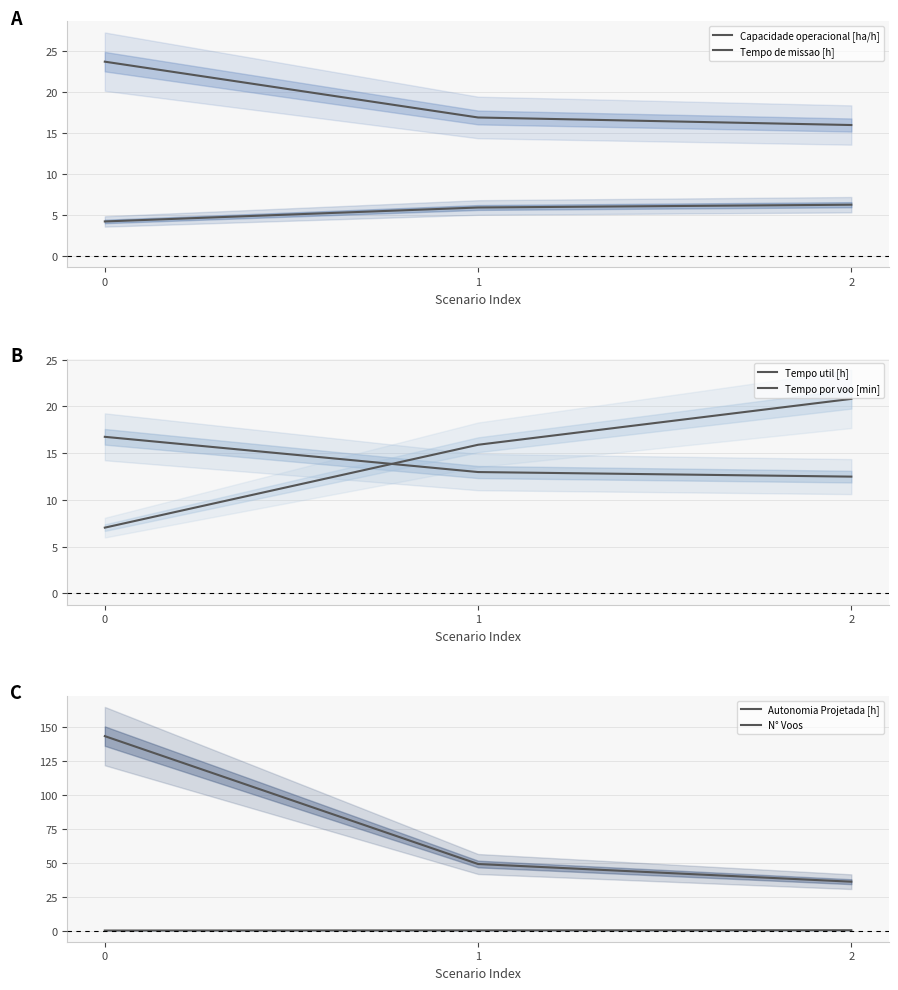

What is the value of the Capacidade operacional [ha/h] point at the 2nd from the left?

5.9